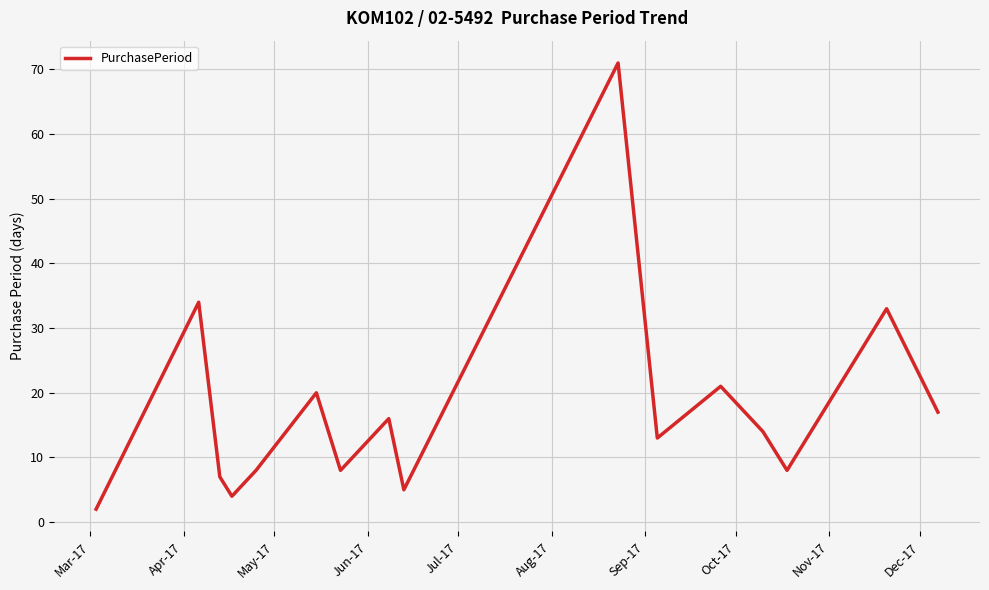

What is the difference between the maximum and minimum values?

69